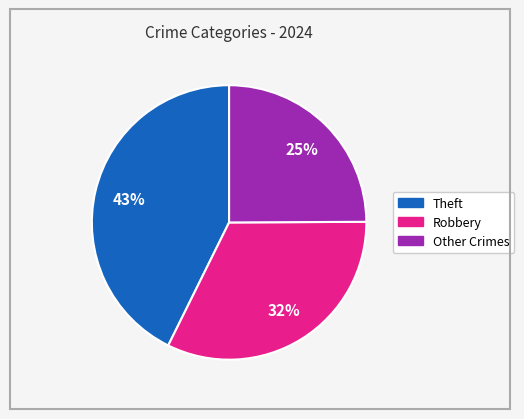

To the nearest percent, what is the difference between the largest and smallest slice percentages?

18%